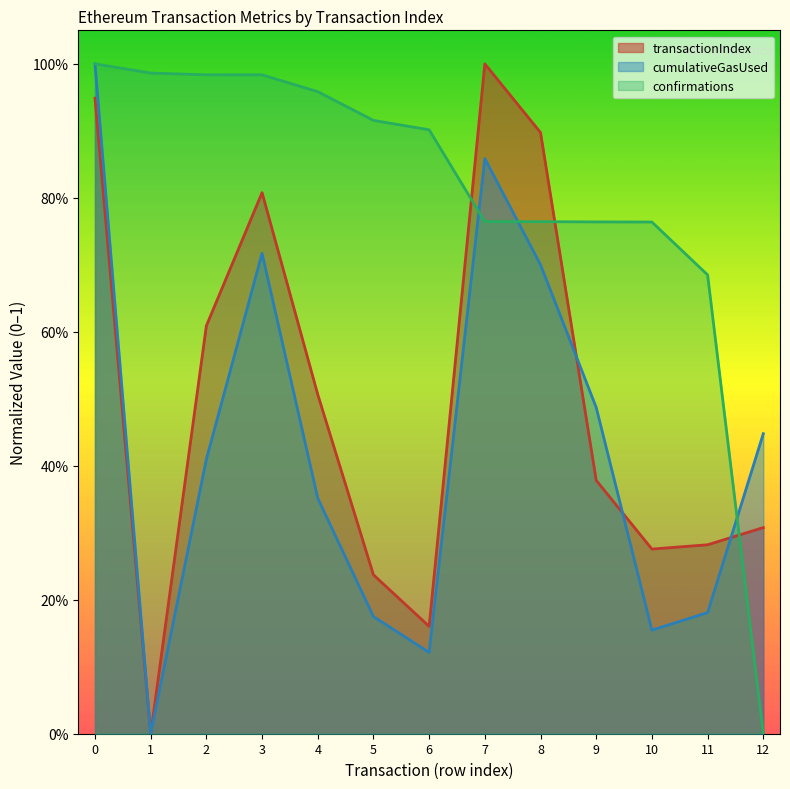

Reading left to right, list all the values displayed in this chart.

transactionIndex: 0=0.9	1=0.0	2=0.6	3=0.8	4=0.5	5=0.2	6=0.2	7=1.0	8=0.9	9=0.4	10=0.3	11=0.3	12=0.3
cumulativeGasUsed: 0=1.0	1=0.0	2=0.4	3=0.7	4=0.4	5=0.2	6=0.1	7=0.9	8=0.7	9=0.5	10=0.2	11=0.2	12=0.4
confirmations: 0=1.0	1=1.0	2=1.0	3=1.0	4=1.0	5=0.9	6=0.9	7=0.8	8=0.8	9=0.8	10=0.8	11=0.7	12=0.0